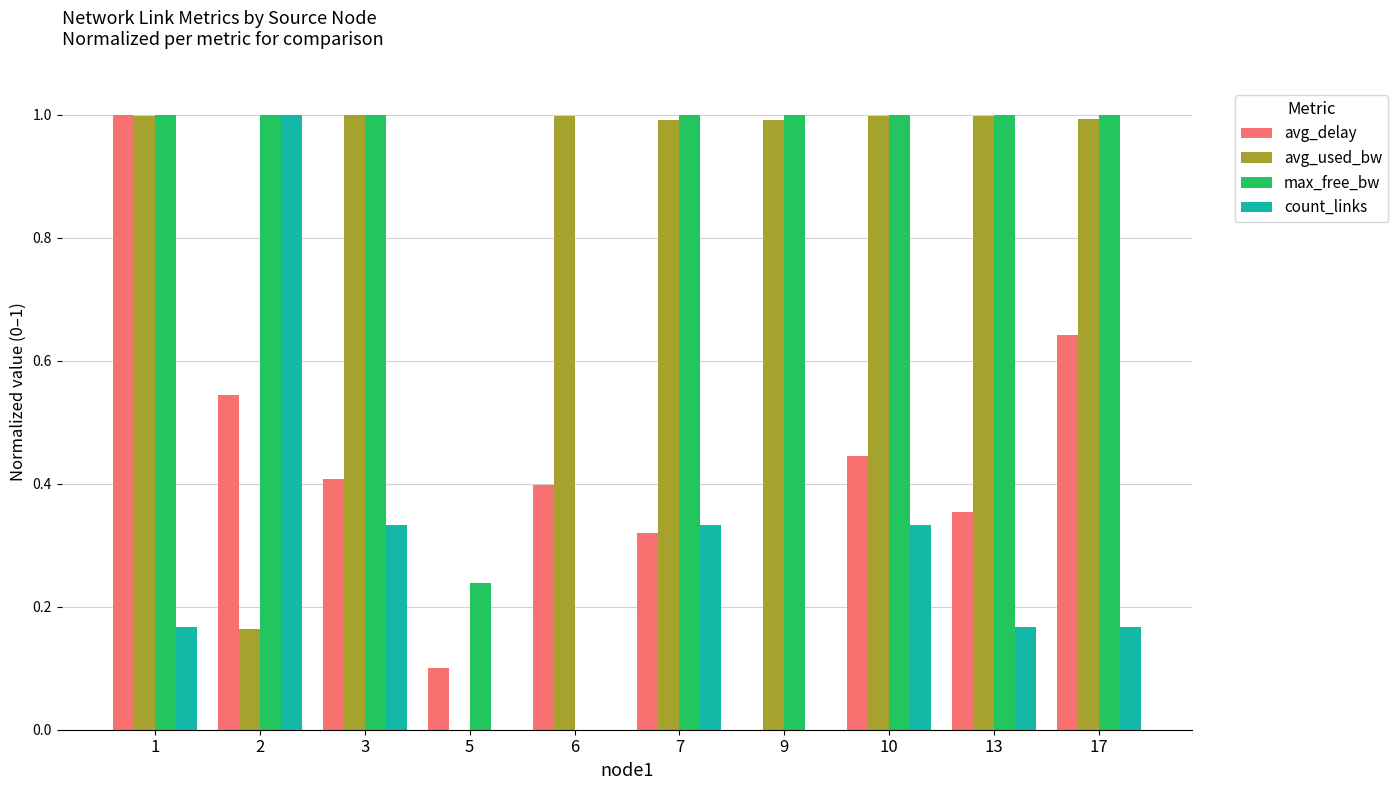

True or false: max_free_bw has a value of 0.6 at 17.

False